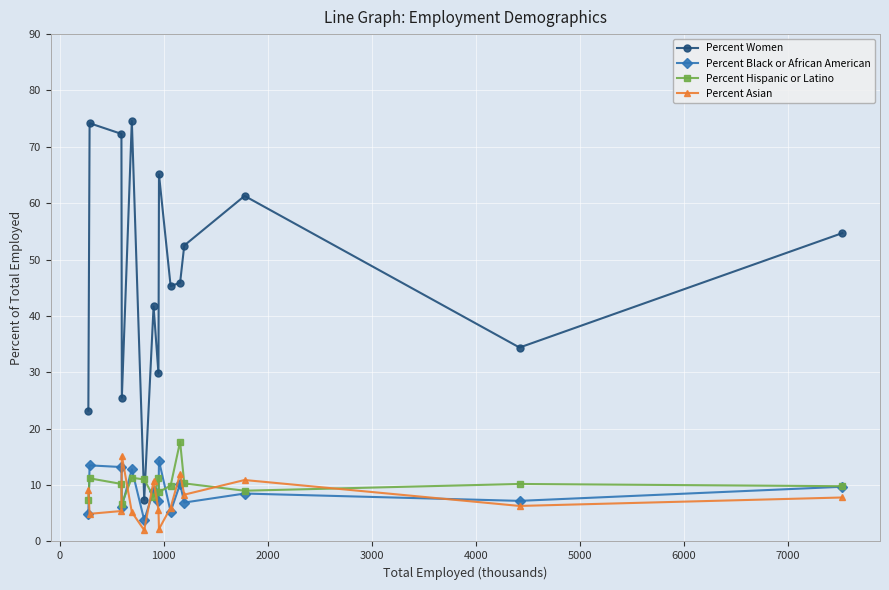

True or false: Percent Women has more than 0 interior local peaks.

True